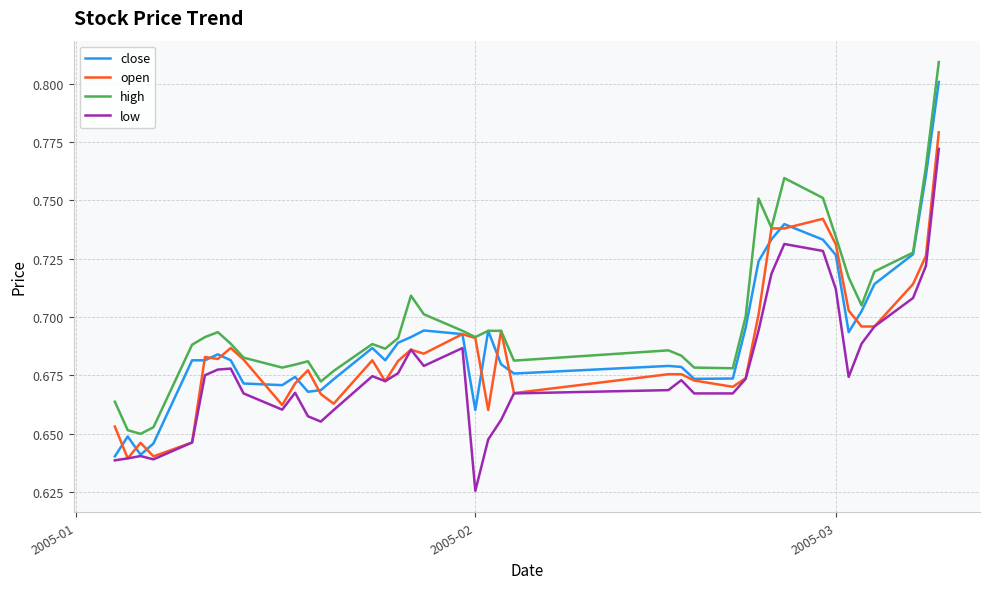

True or false: low and high cross at least once.

False